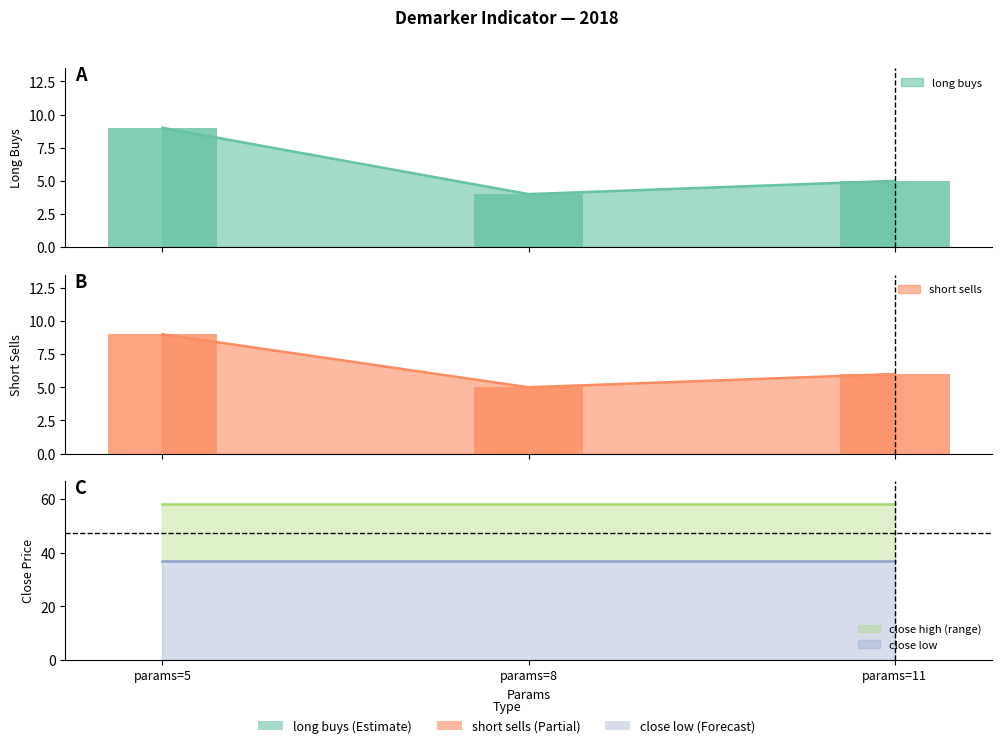

Reading left to right, extract all data points from this chart.

long buys: 9	4	5
short sells: 9	5	6